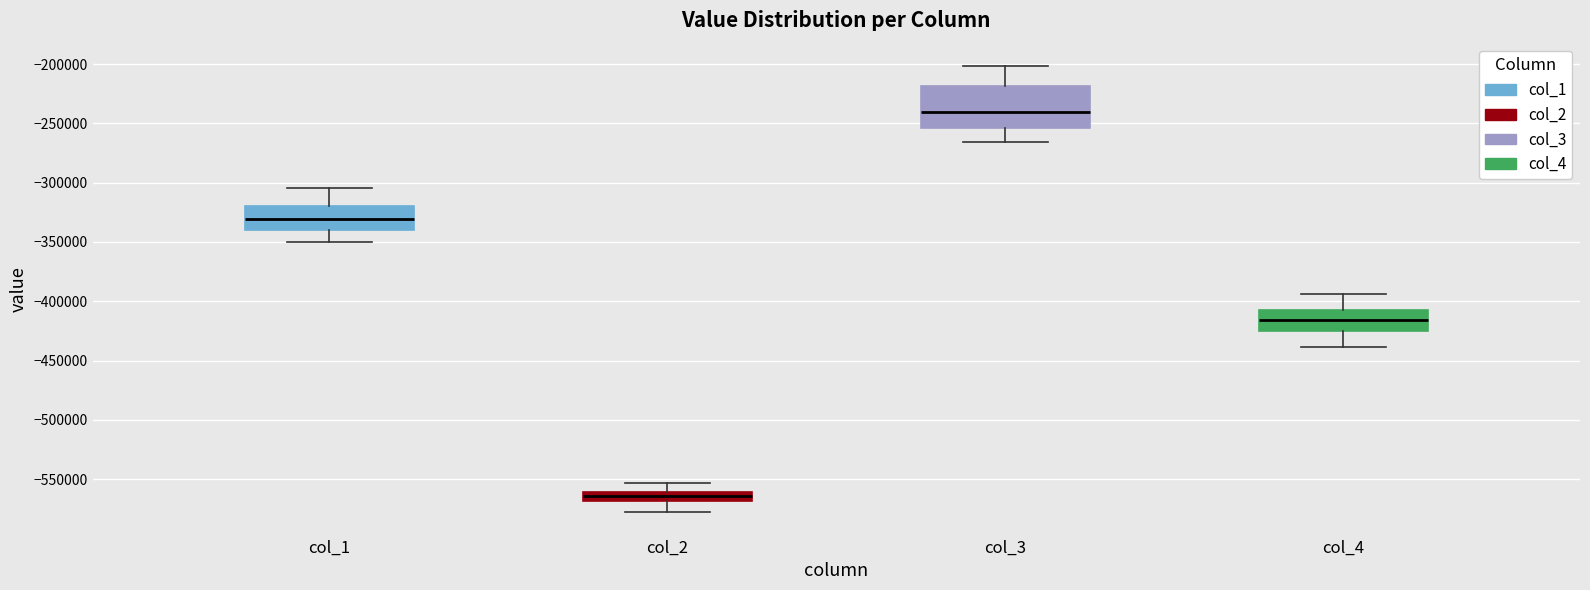

Where does the upper whisker of the box for col_4 end on the y-axis? The values are not printed on the chart, so give them approximately, as read against the axis.

-395000